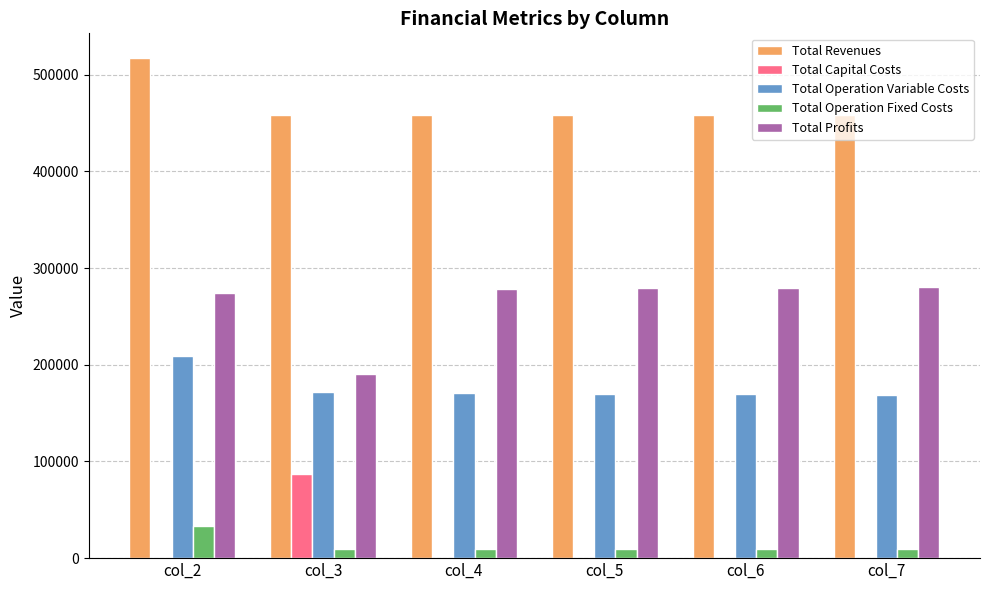

How many series are shown in this chart?

5